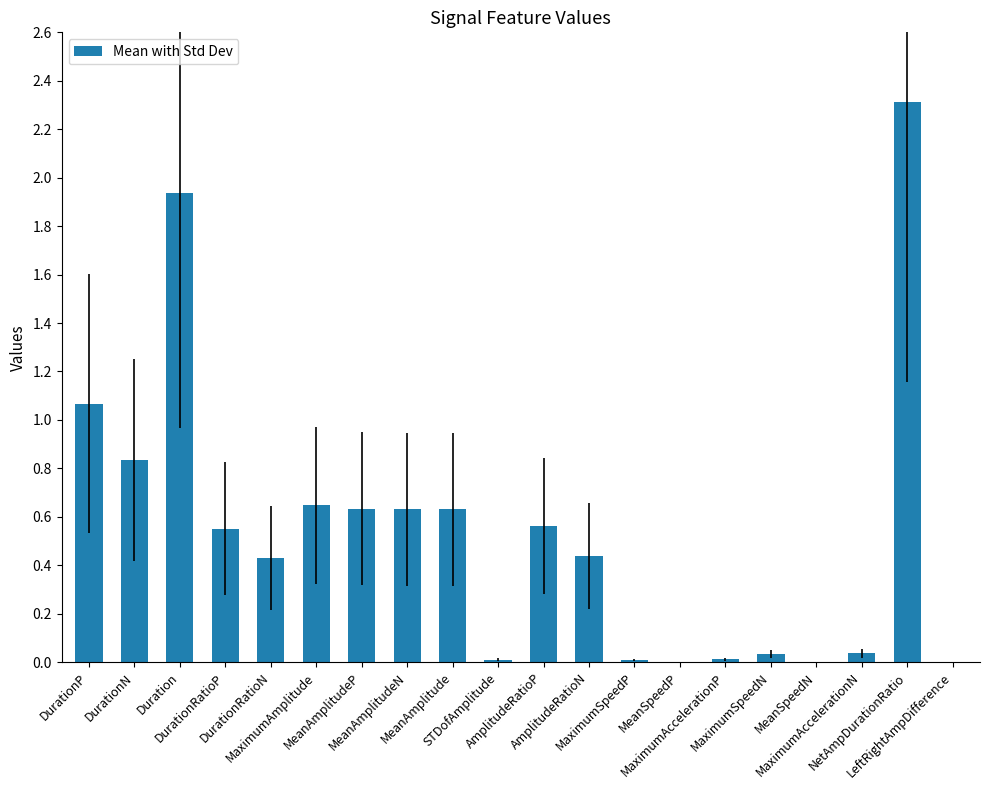

What is the maximum value shown in the chart?

2.3